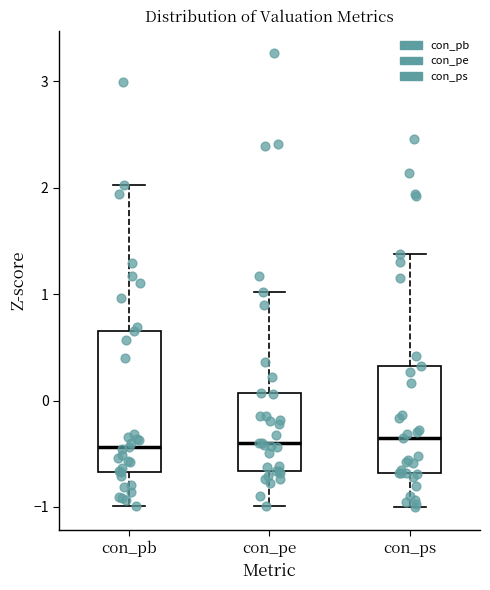

Reading left to right, read every box against the y-axis: the position of its median line, the range the box covers, and the ends of its whiskers. The values are not printed on the chart, so give them approximately, as read against the axis.

con_pb: median -0.4, box -0.7 to 0.7, whiskers -1.0 to 2.0
con_pe: median -0.4, box -0.7 to 0.1, whiskers -1.0 to 1.0
con_ps: median -0.3, box -0.7 to 0.3, whiskers -1.0 to 1.4